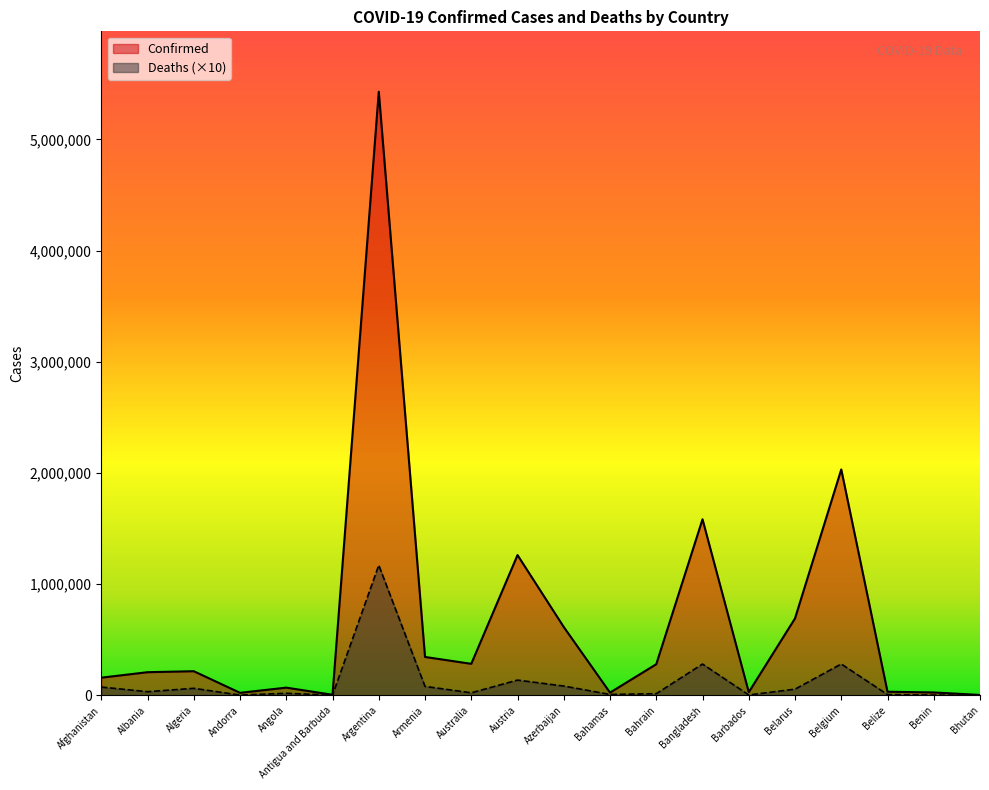

How many data points in Confirmed are above 216098?

9